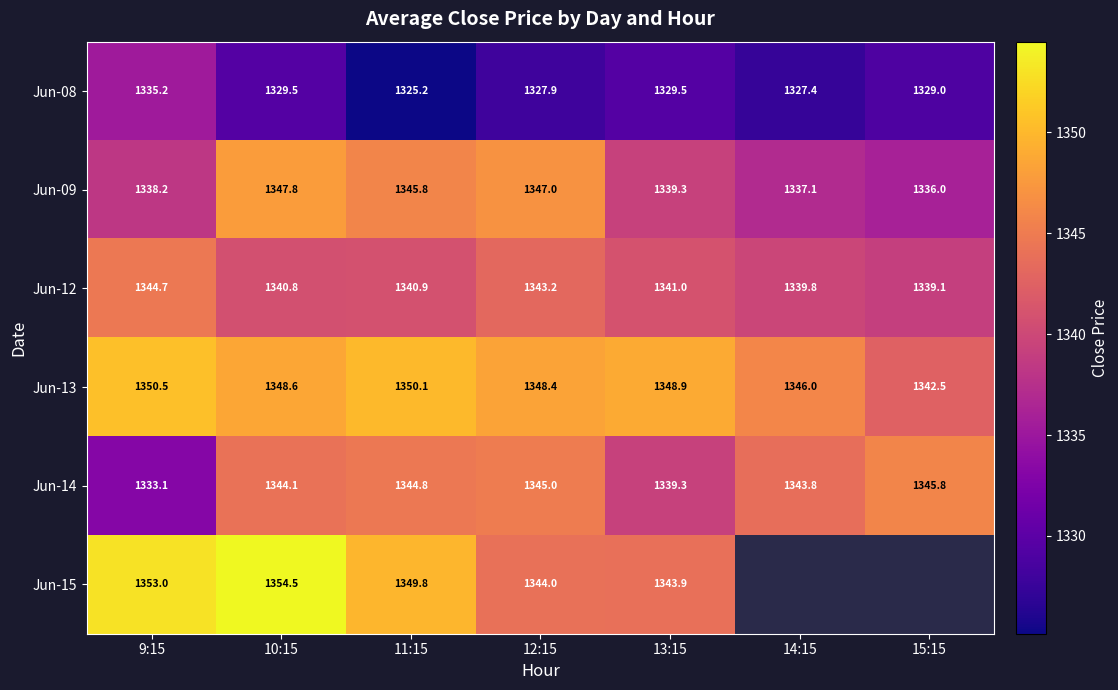

Is the value of Jun-08 at 9:15 greater than the value of Jun-09 at 9:15?

No